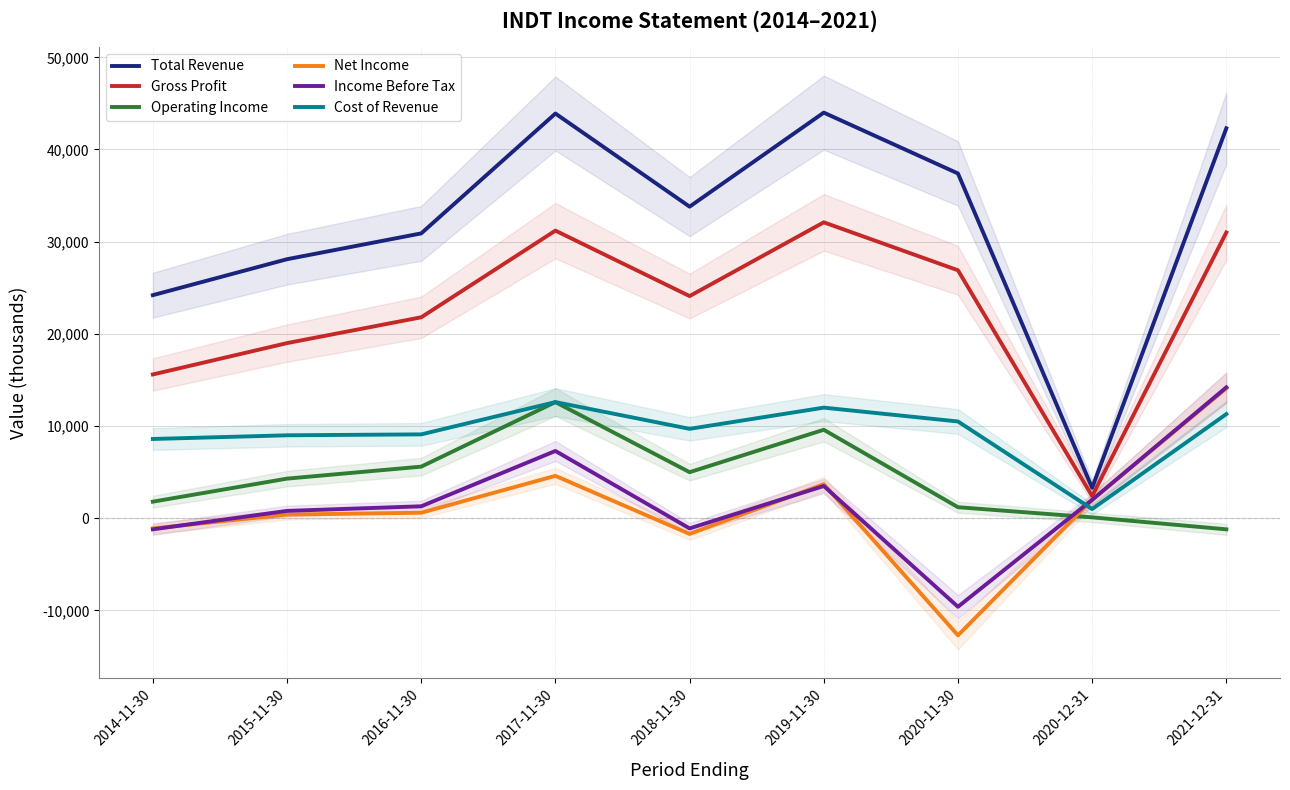

List the series in order of their peak value, lowest first.

Operating Income, Cost of Revenue, Net Income, Income Before Tax, Gross Profit, Total Revenue